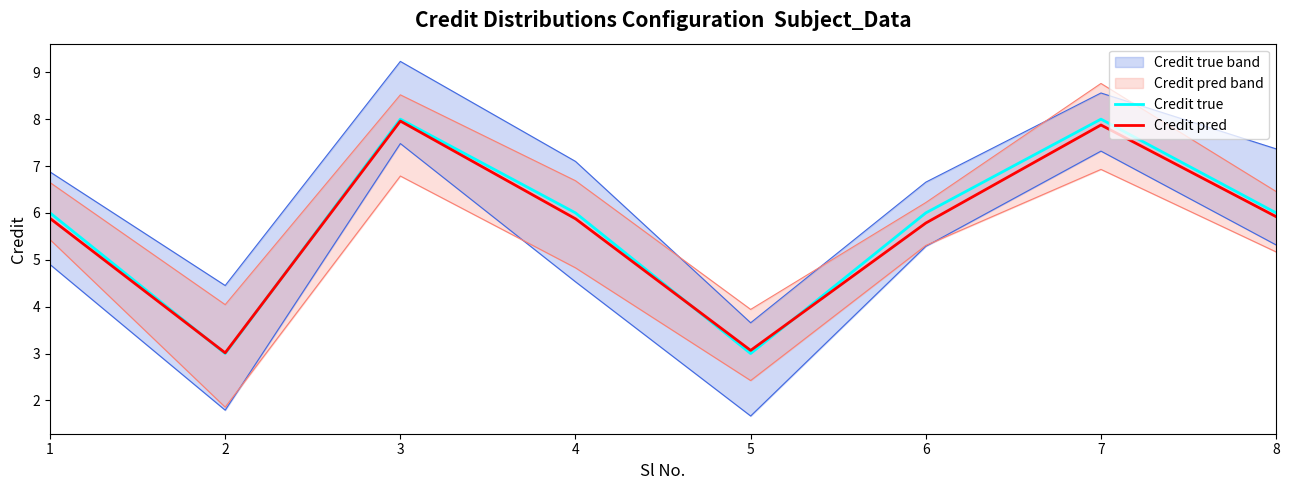

What is the value of the Credit true point at the 1st from the left?

6.0